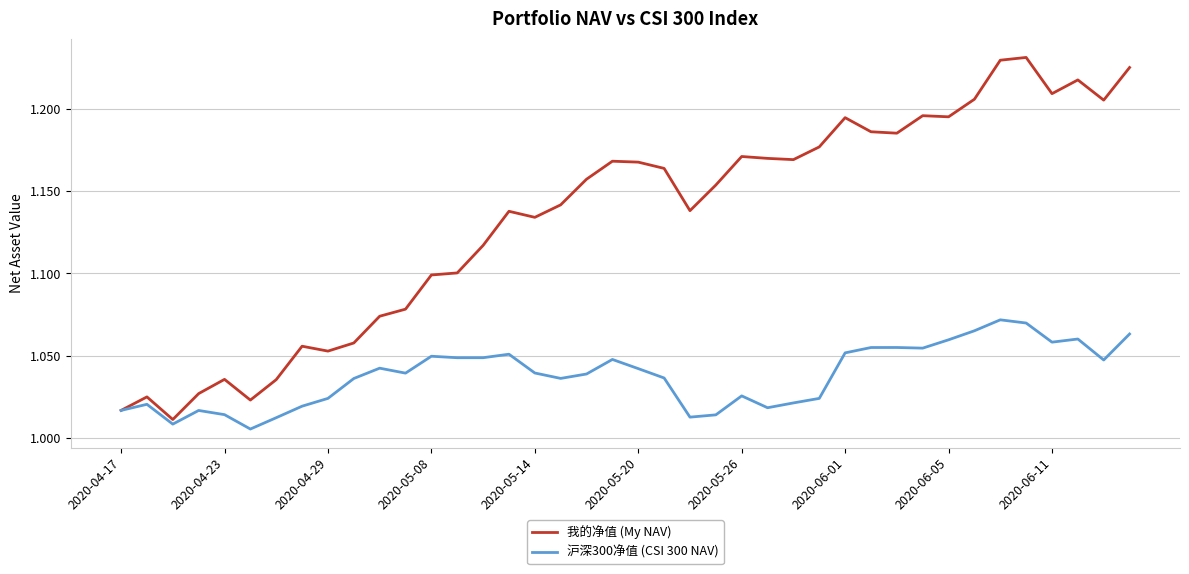

Rank the series by their average value, from highest to lowest.

我的净值 (My NAV), 沪深300净值 (CSI 300 NAV)